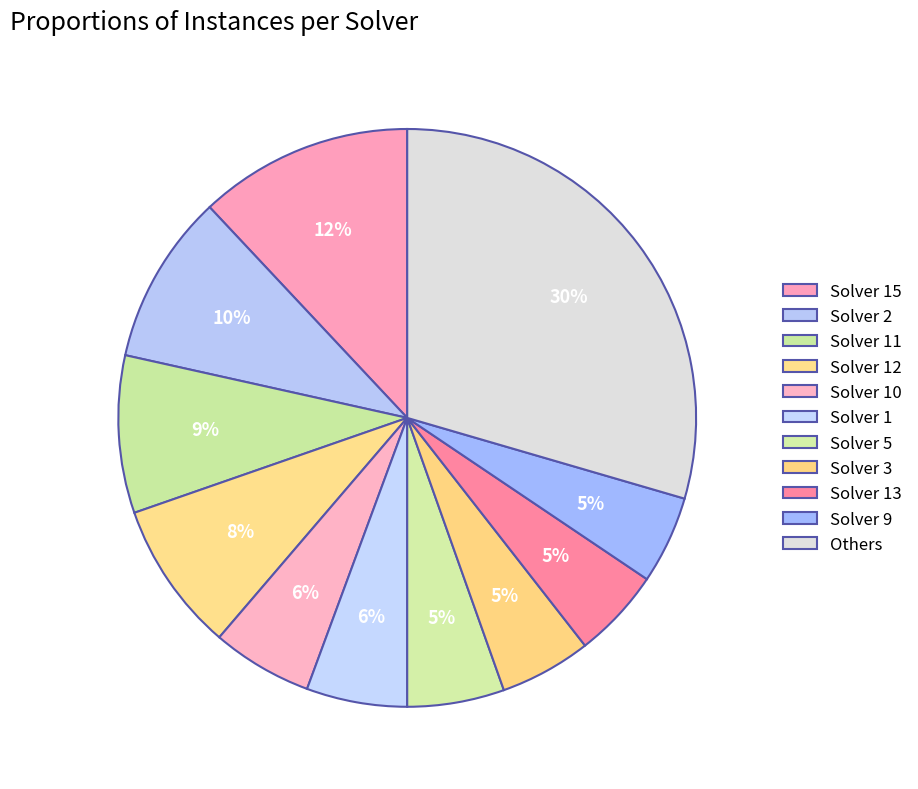

Is the sum of Solver 15 and Solver 5 greater than half?

No